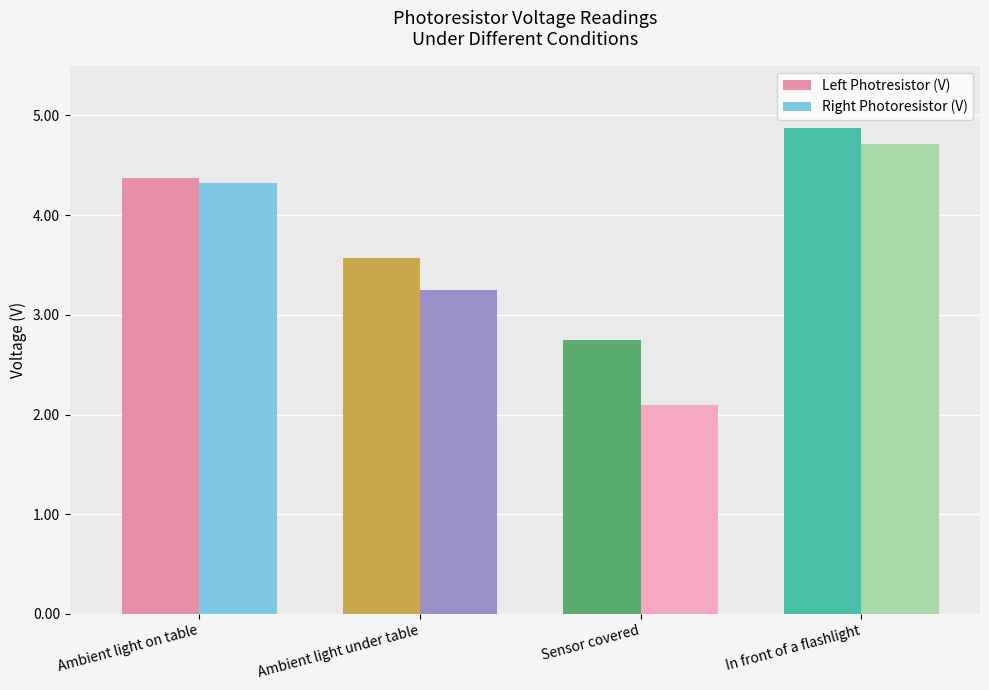

At which label does Left Photresistor (V) reach its minimum?

Sensor covered